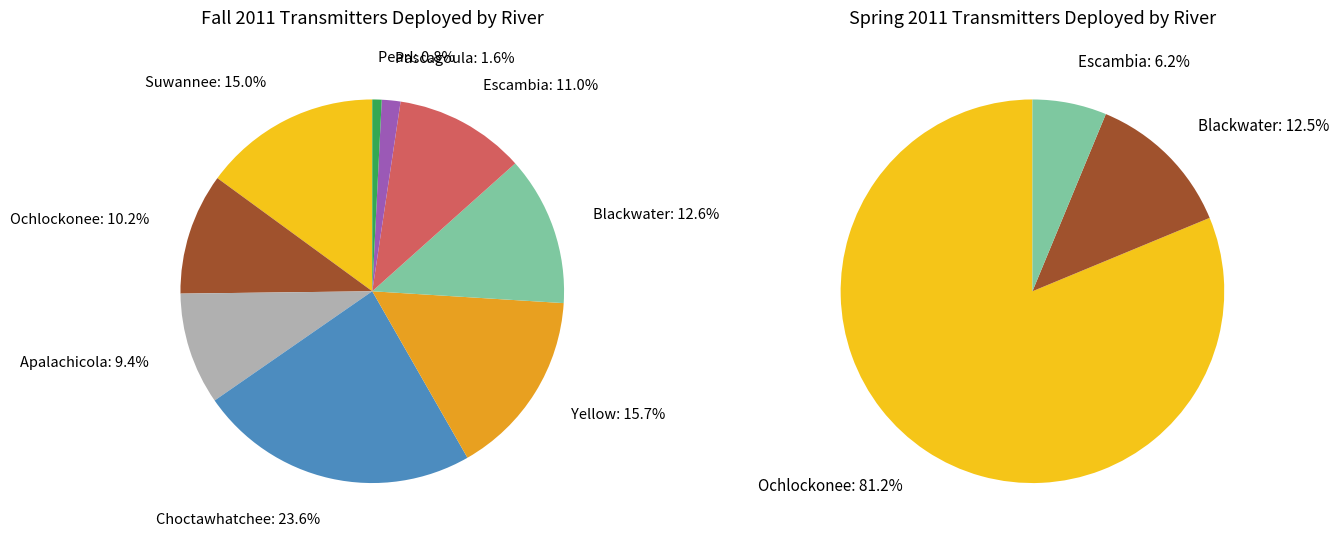

Is it true that Escambia is 11% of the pie?

True